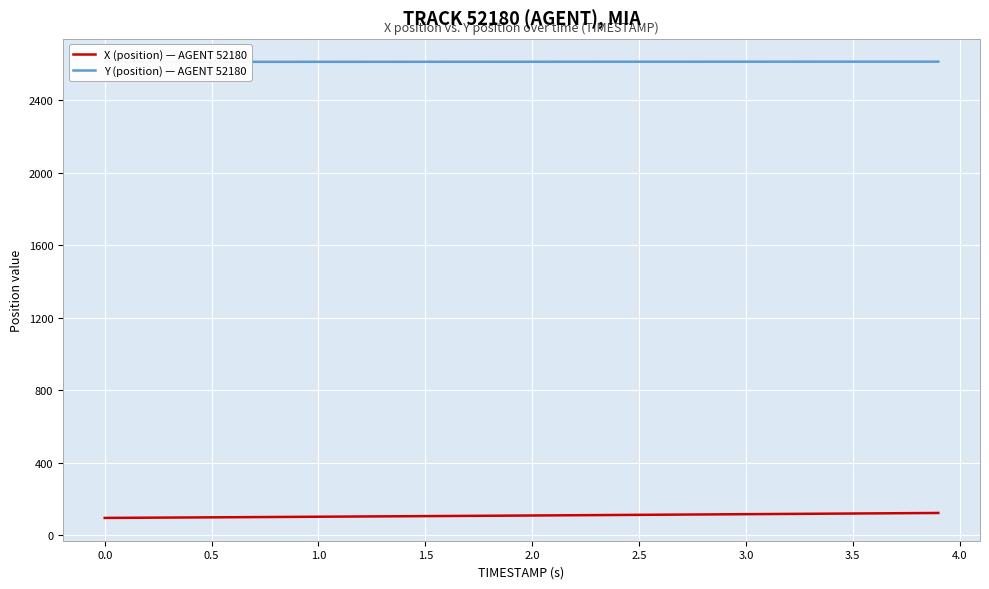

What is the minimum value for X (position) — AGENT 52180?

96.6